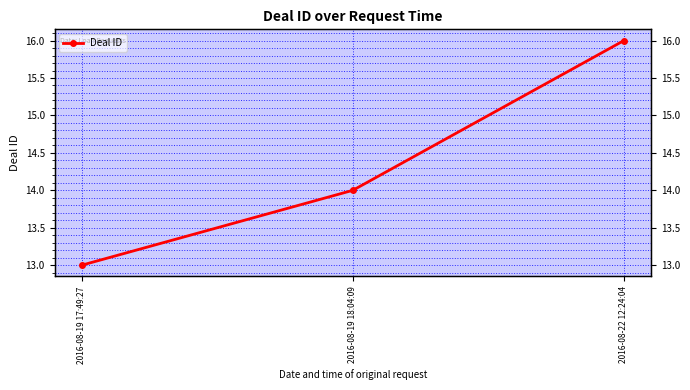

What is the label of the 1st point from the left?

2016-08-19 17:49:27